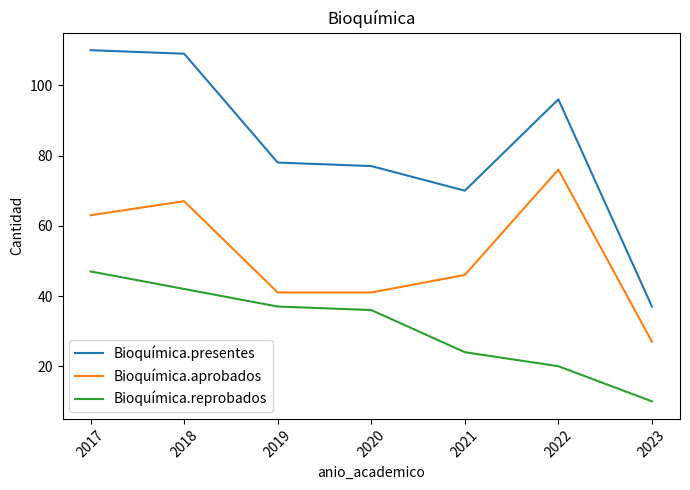

Which series has the largest total across all categories?

Bioquímica.presentes